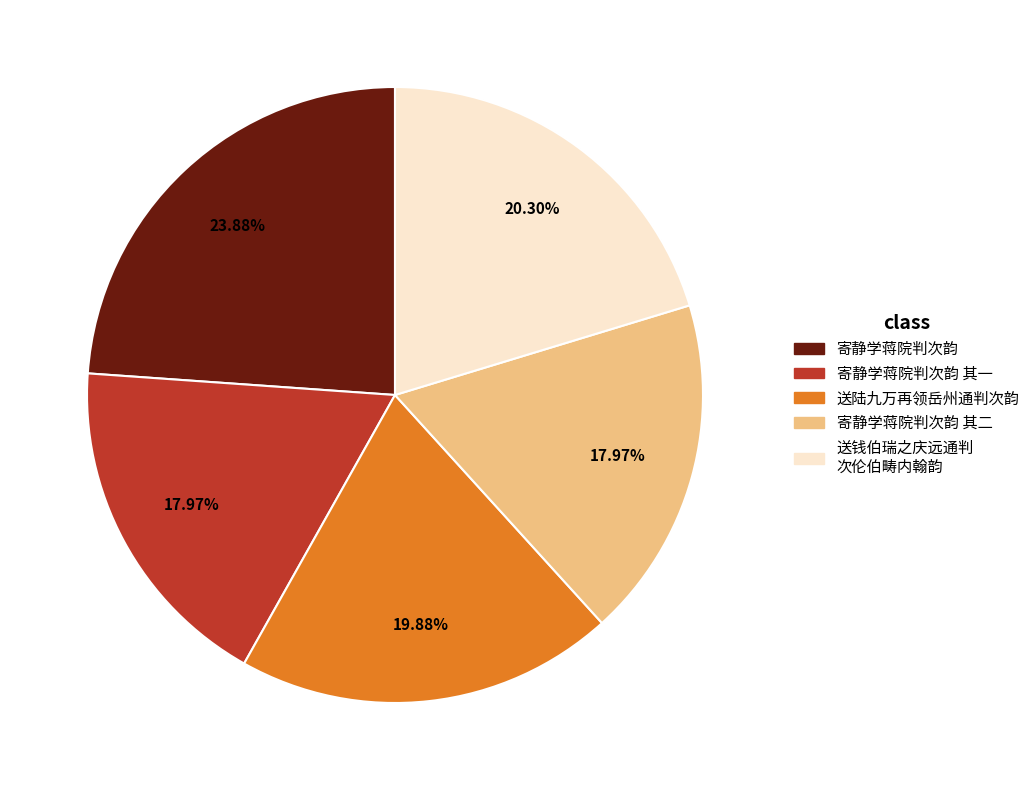

Is there any slice that represents more than half of the pie?

No